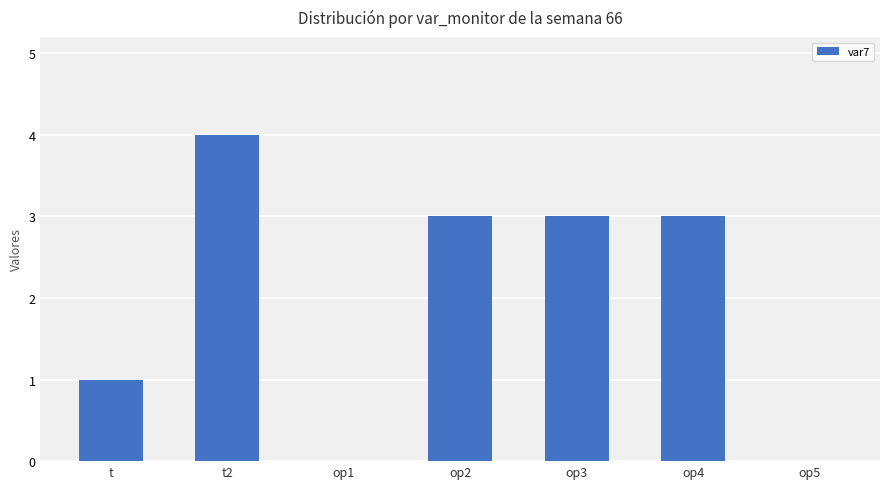

What is the change in value from op1 to op3?

+3